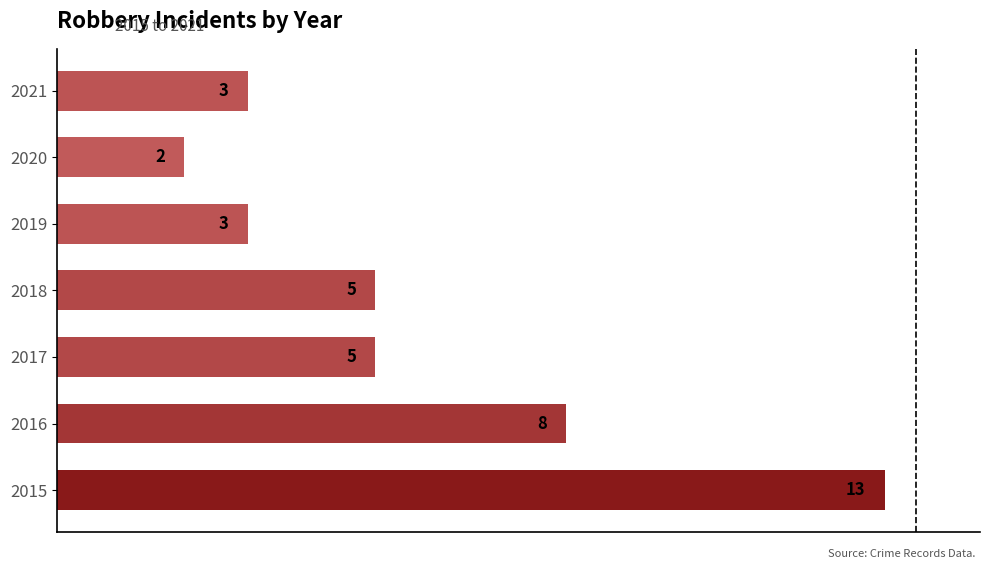

Between 2015 and 2016, which is larger?

2015